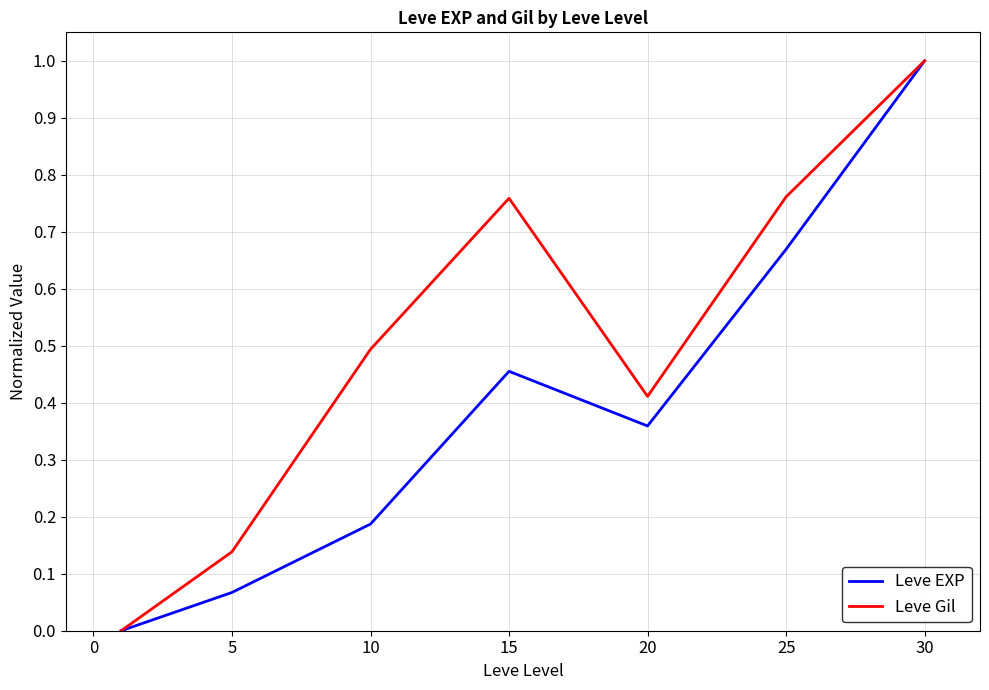

Which series has the largest total across all categories?

Leve Gil